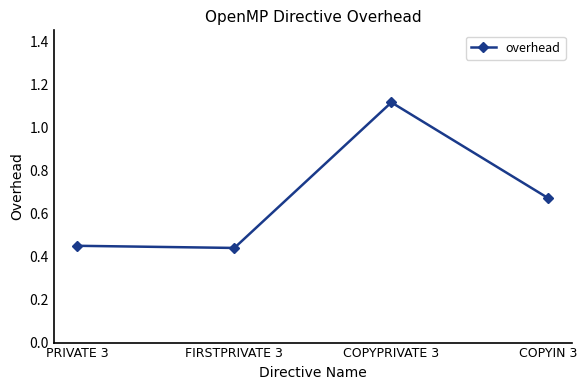

Count the values in the range 0 to 1.

3